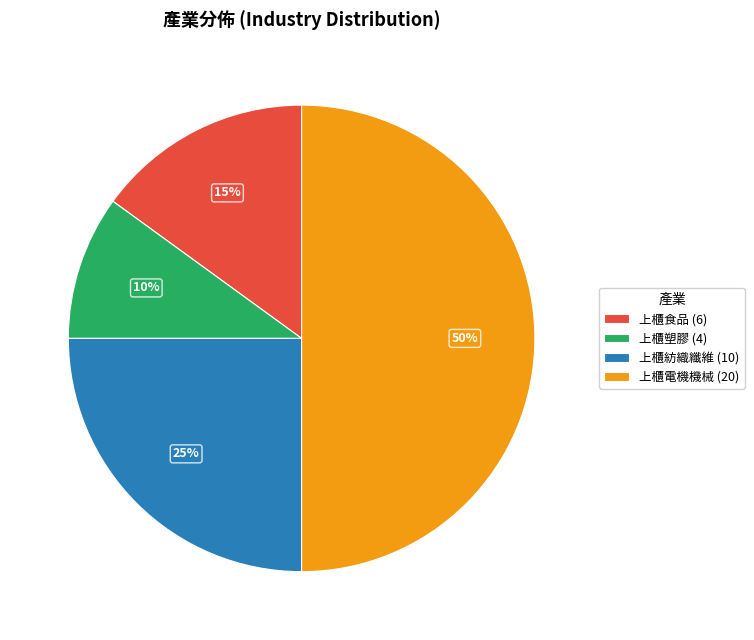

To the nearest percent, what portion does 上櫃紡織纖維 represent?

25%